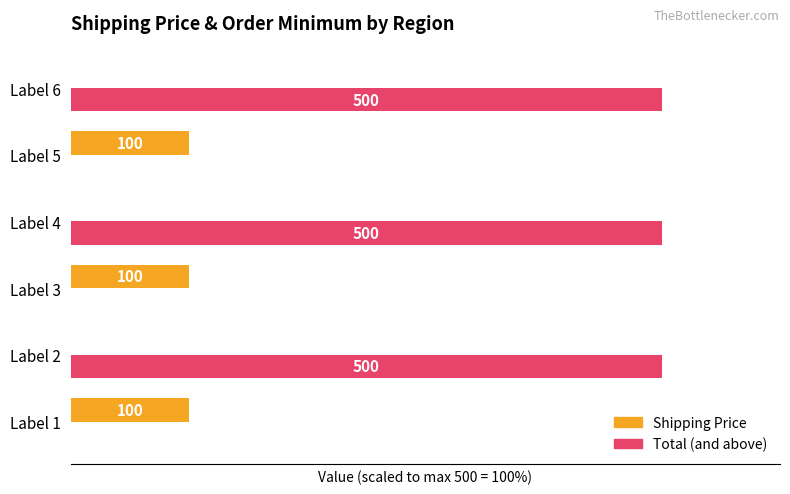

Which series changed the most between Label 1 and Label 2?

Total (and above)